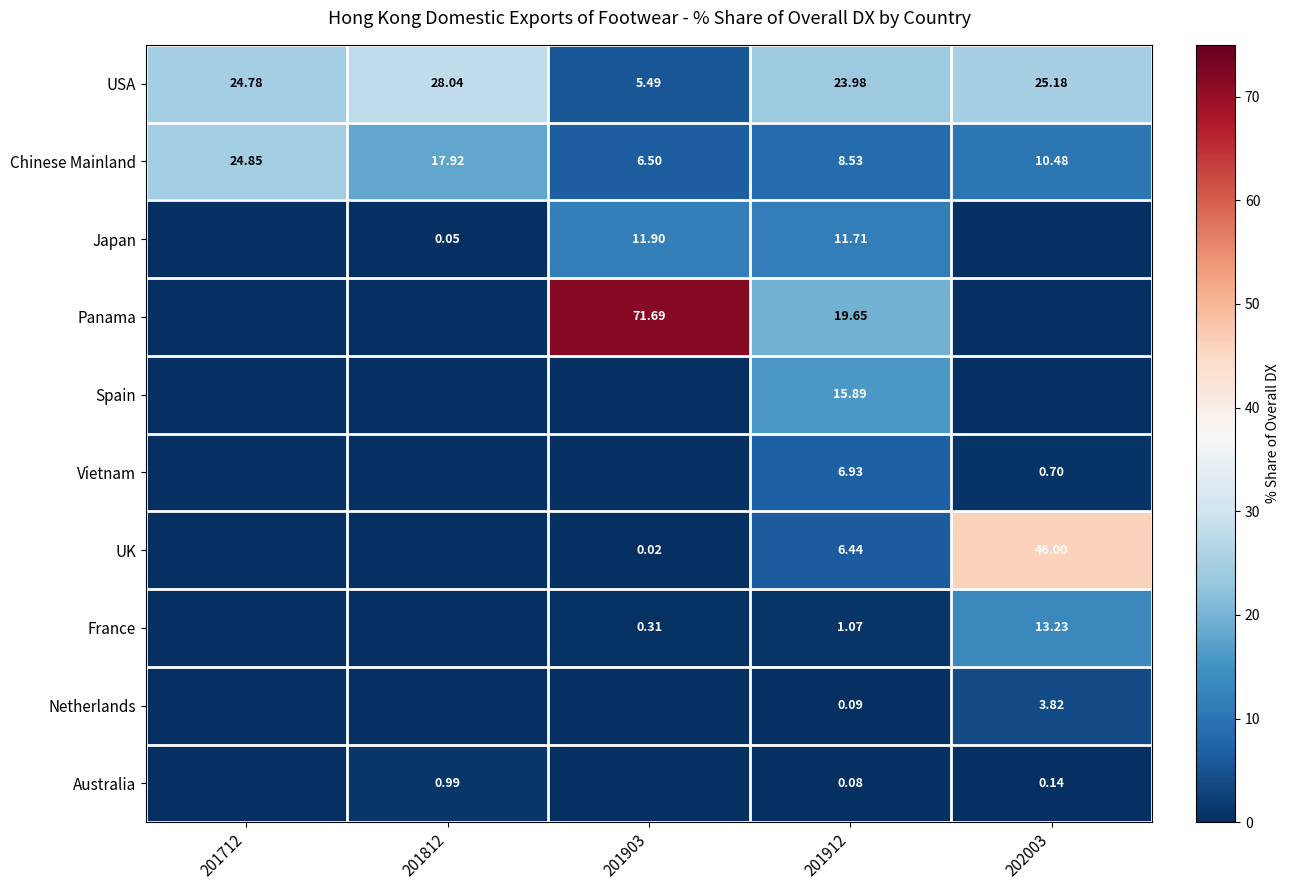

Rank the series at 202003 from lowest to highest value.

Japan, Panama, Spain, Australia, Vietnam, Netherlands, Chinese Mainland, France, USA, UK